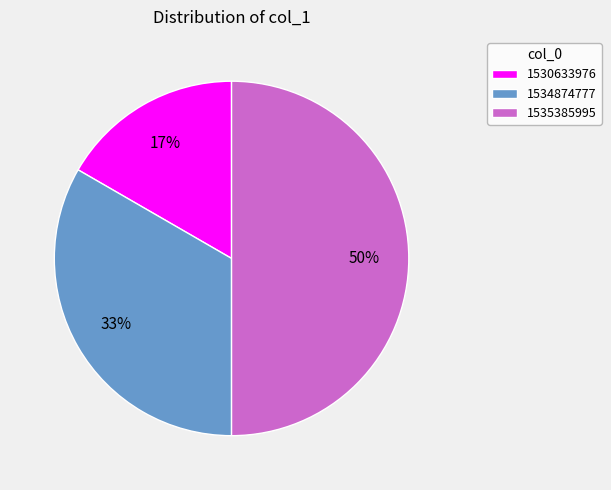

Which slice is the largest?

1535385995